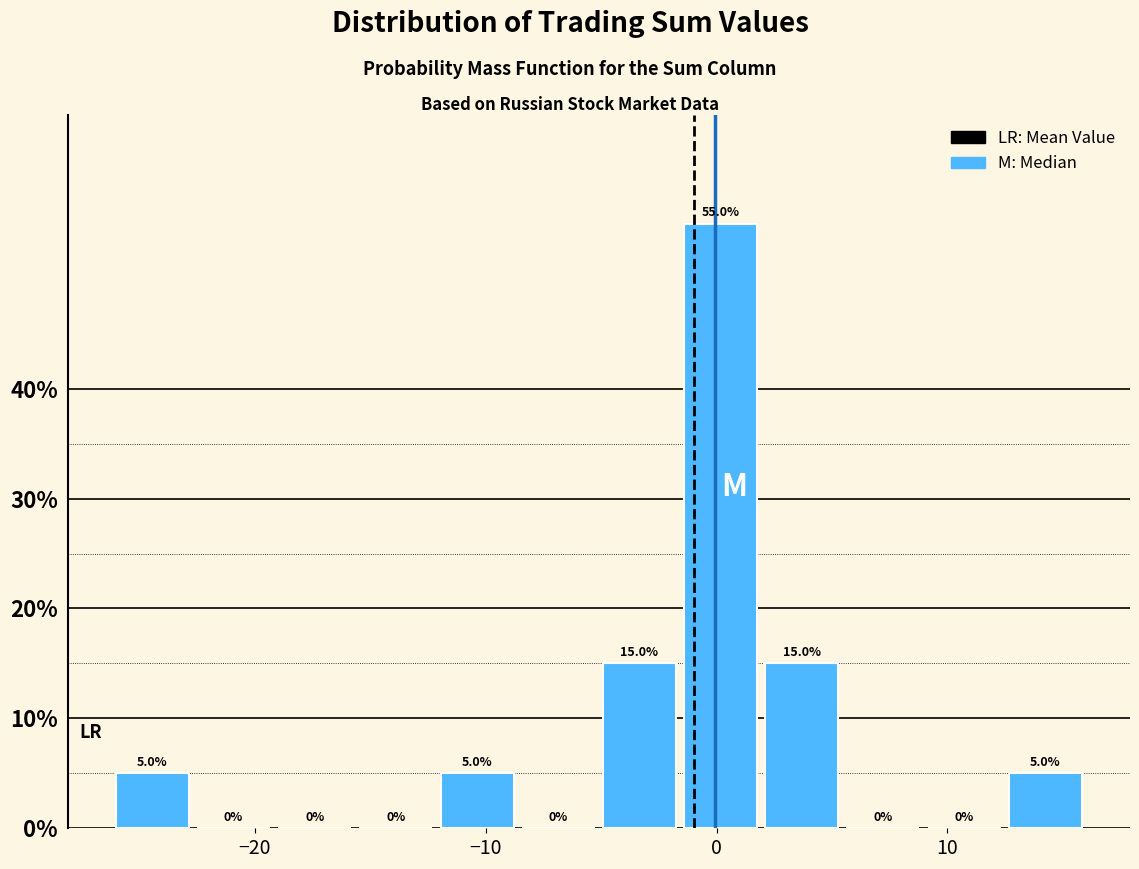

Read against the x-axis, roughly where is the centre of the tallest bar?

0